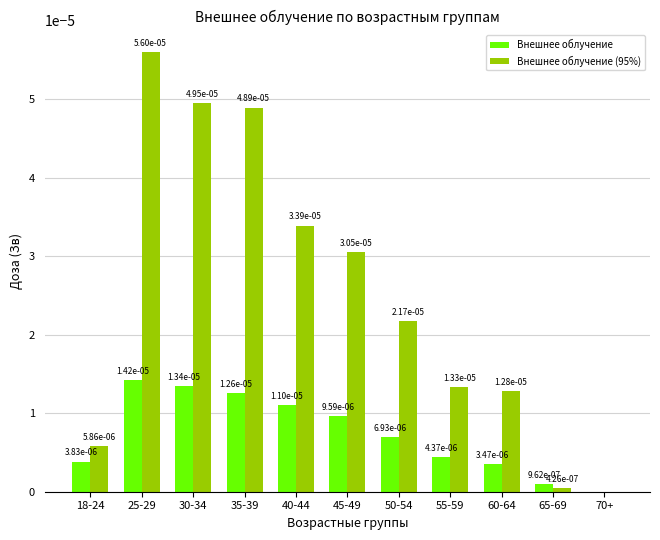

Is it true that Внешнее облучение equals 0.0 at 70+?

True